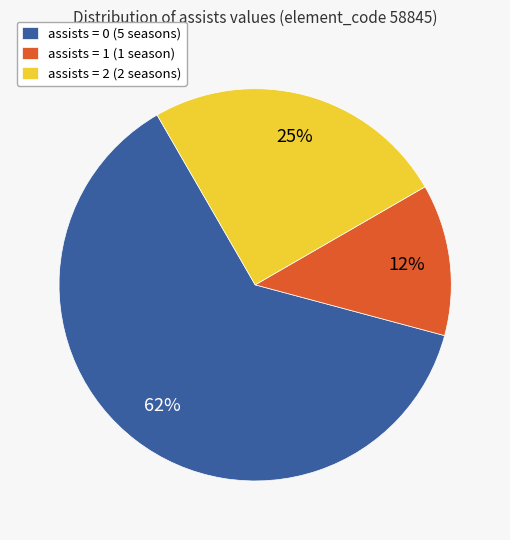

What is the ratio of the value at assists = 2 (2 seasons) to the value at assists = 0 (5 seasons)?

0.4